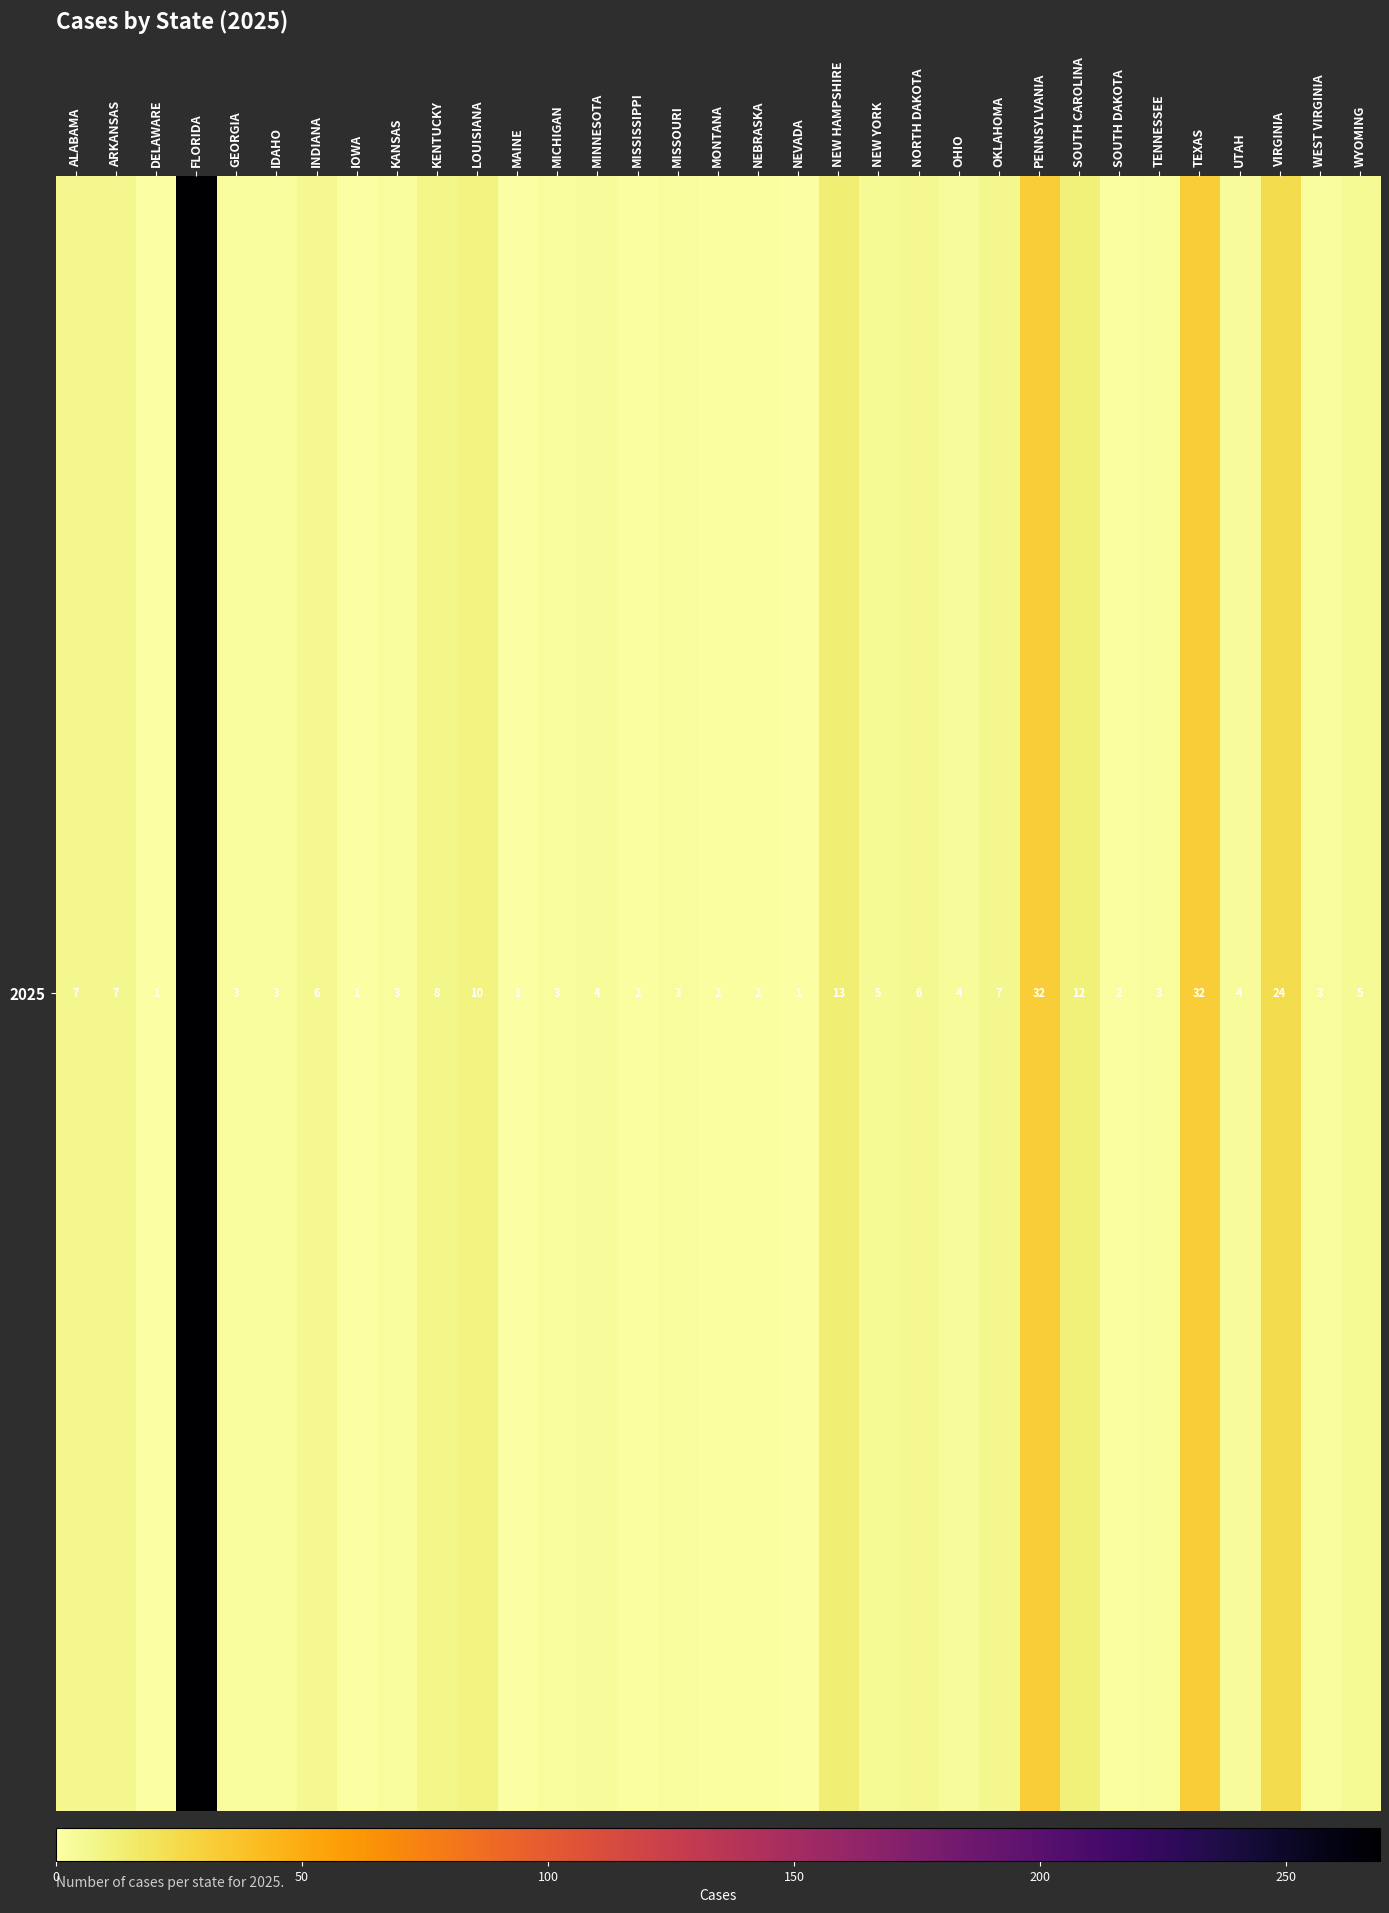

Is it true that the value at IOWA is 1?

True